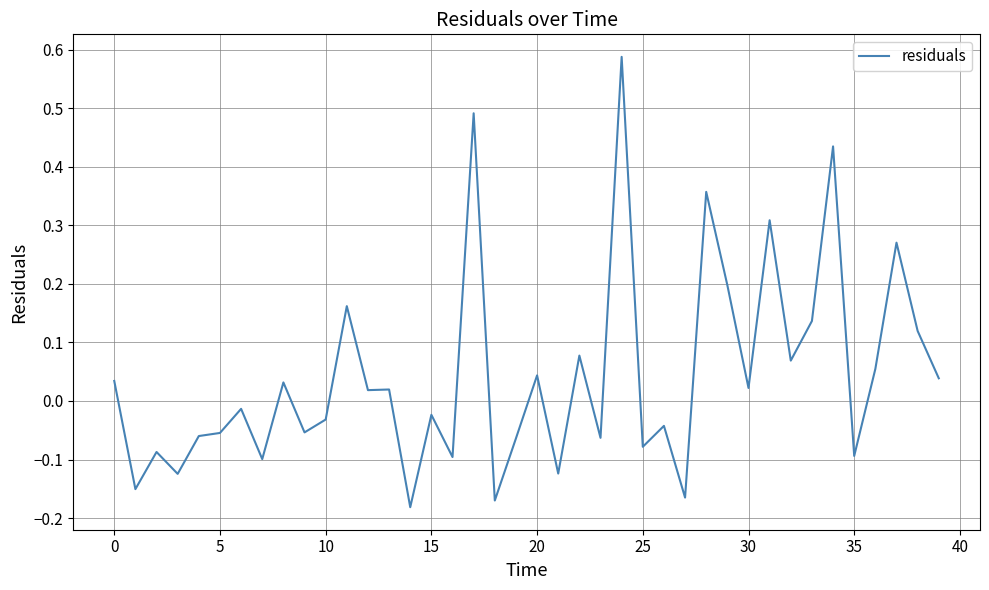

Count the number of categories in the chart.

40